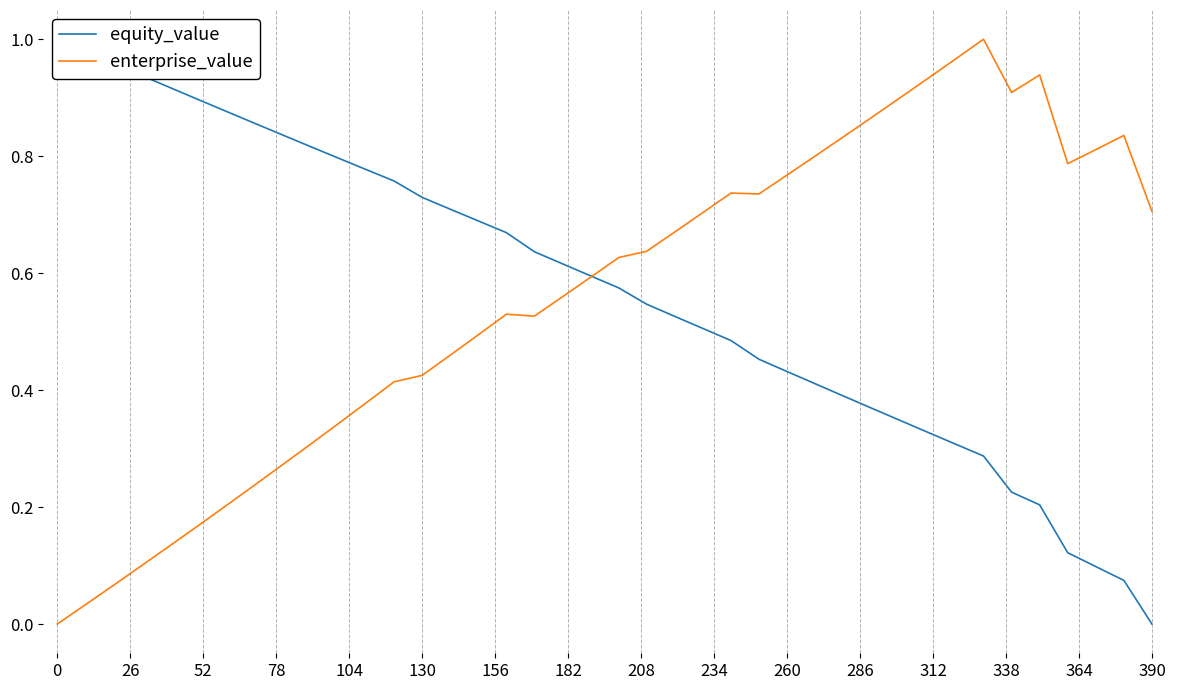

Rank the series by their average value, from highest to lowest.

equity_value, enterprise_value